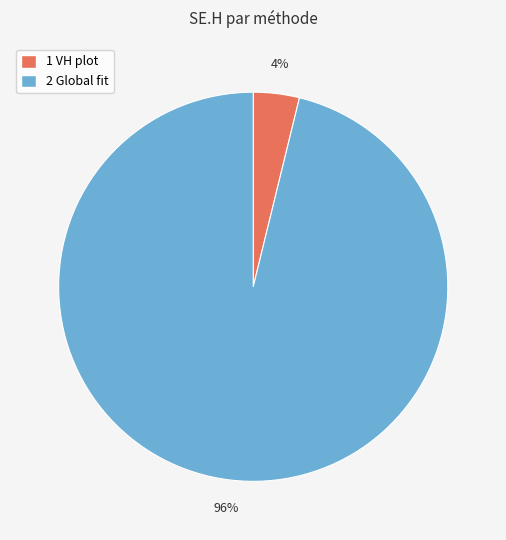

To the nearest percent, what percentage of the pie is 2 Global fit?

96%